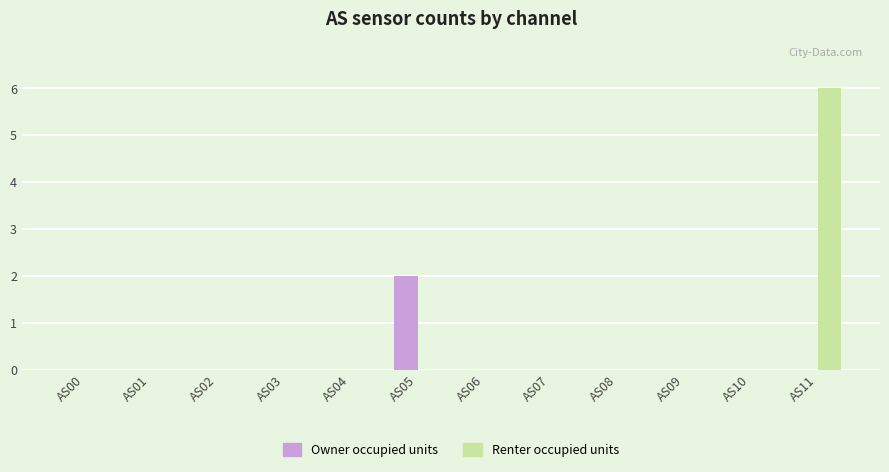

What is the difference between the Renter occupied units values at AS04 and AS11?

6